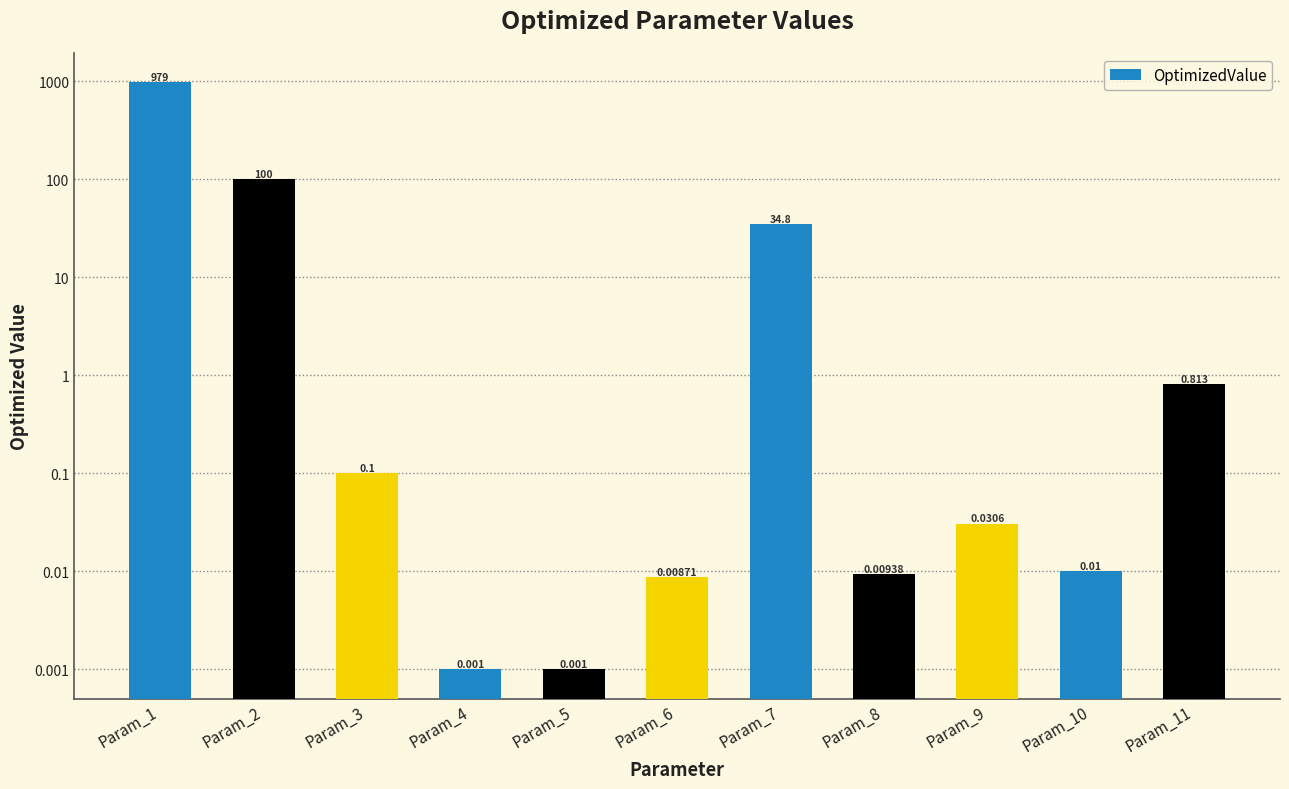

What is the average value?

101.3